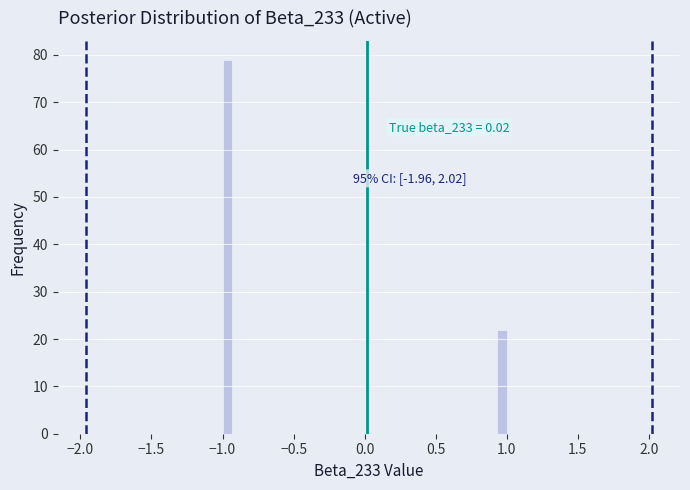

Around what value on the x-axis is the tallest bar? Give the approximate position of its centre, as read against the axis.

-0.95